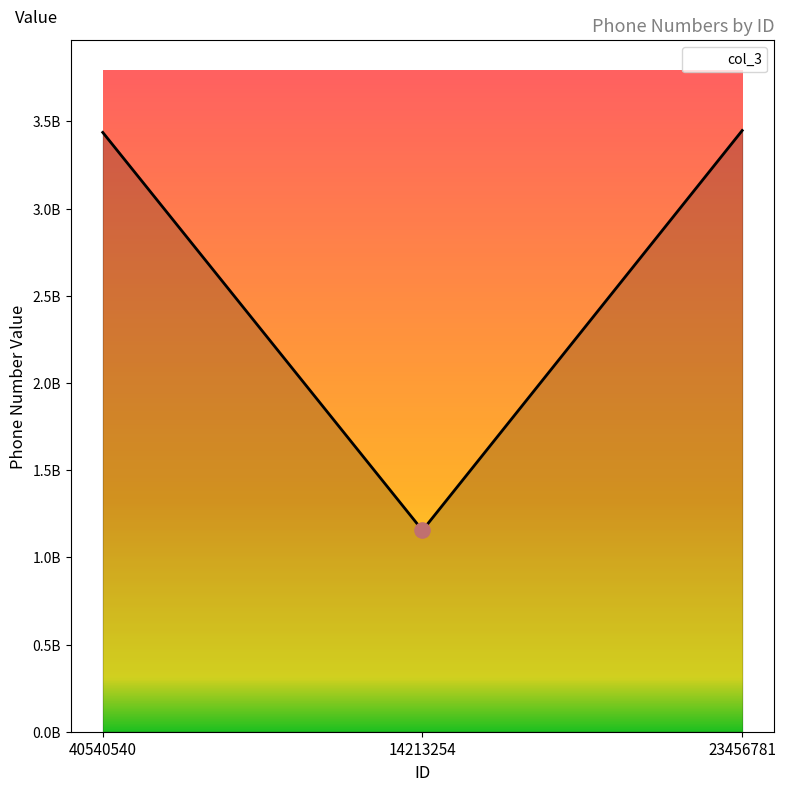

Between 23456781 and 14213254, which is larger?

23456781